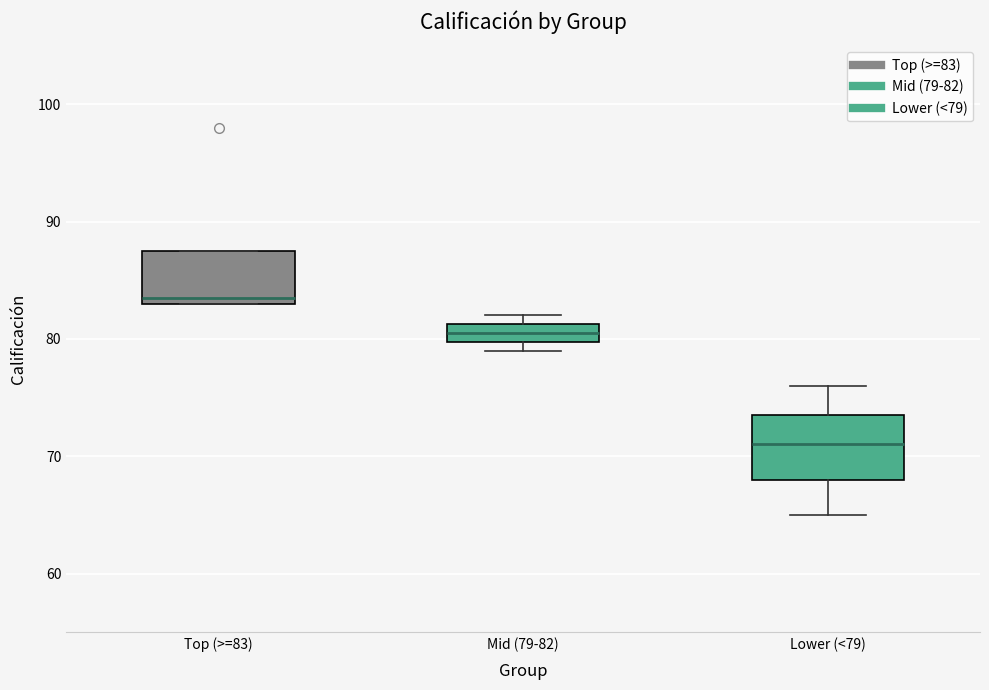

Where is the lower edge of the box for Lower (<79) on the y-axis? The values are not printed on the chart, so give them approximately, as read against the axis.

68